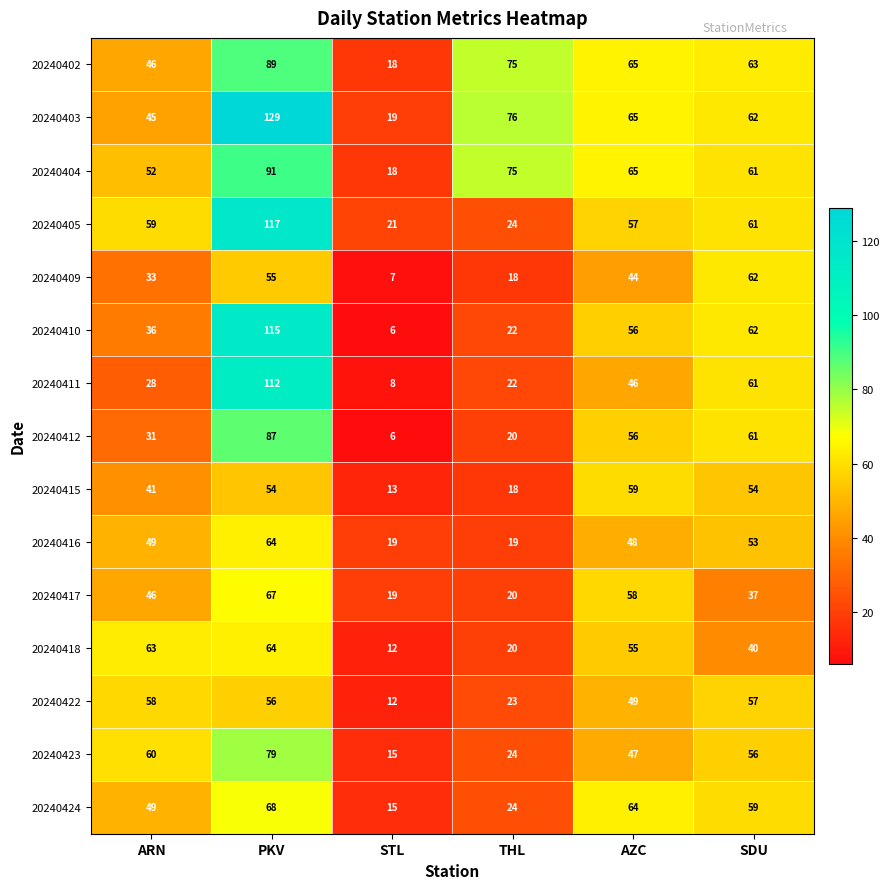

Rank the categories by 20240404 value from lowest to highest.

STL, ARN, SDU, AZC, THL, PKV